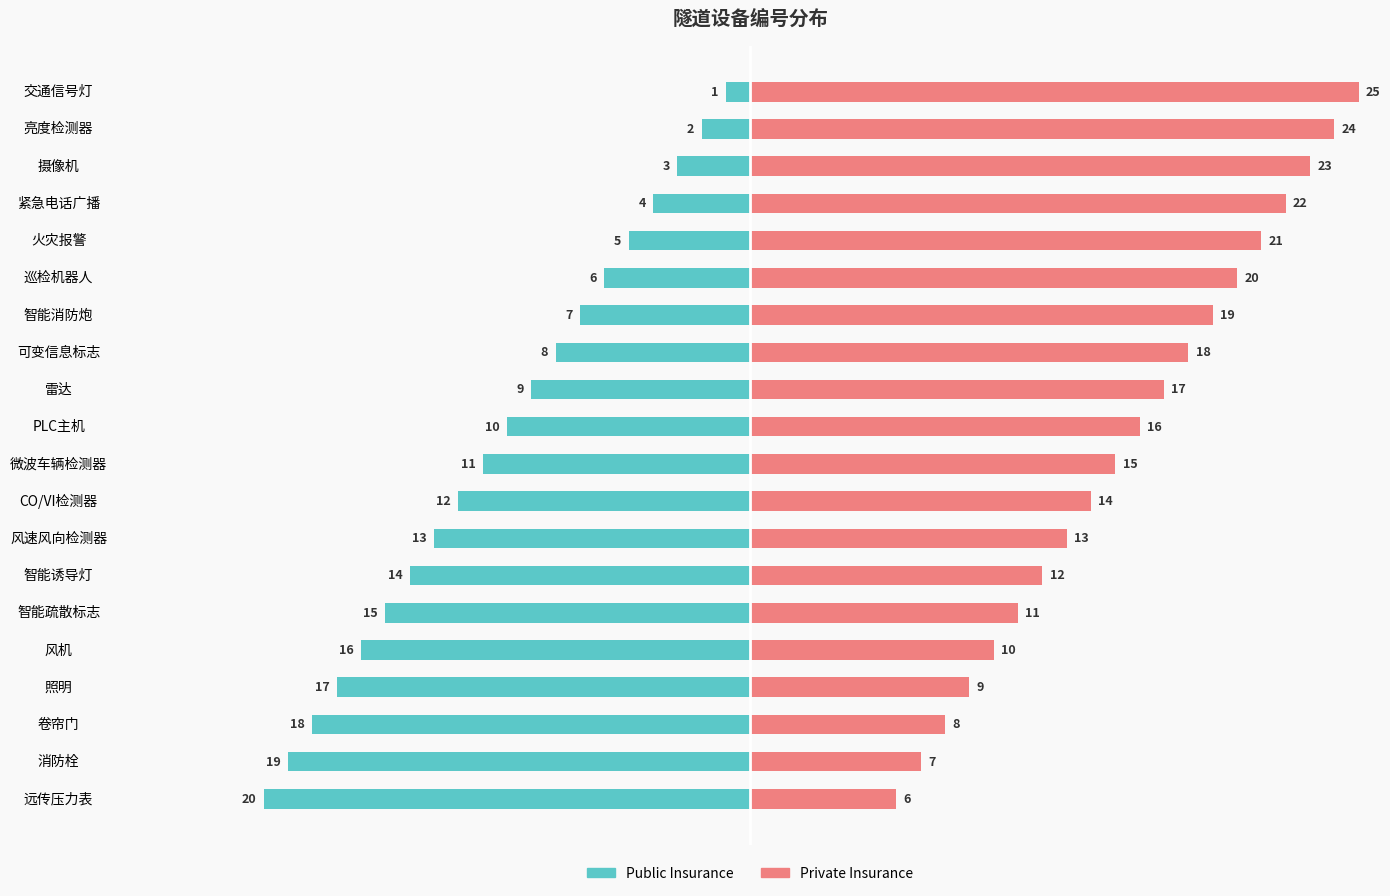

Reading left to right, transcribe all the data shown in this chart.

Public Insurance: -1	-2	-3	-4	-5	-6	-7	-8	-9	-10	-11	-12	-13	-14	-15	-16	-17	-18	-19	-20
Private Insurance: 25	24	23	22	21	20	19	18	17	16	15	14	13	12	11	10	9	8	7	6